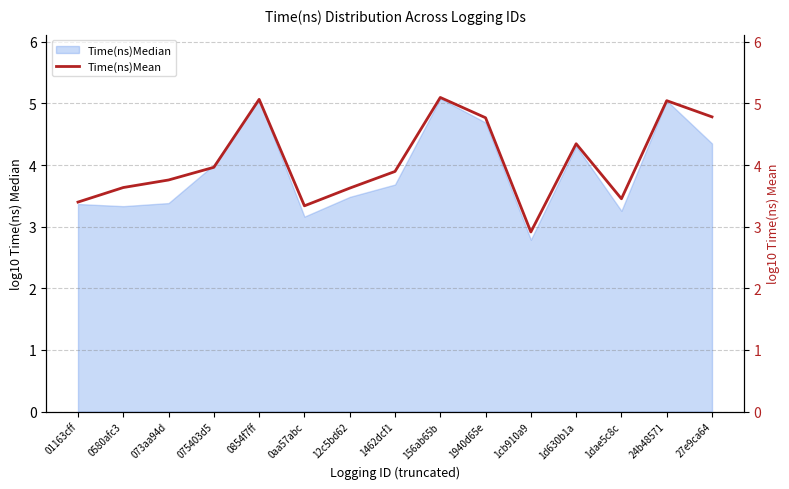

How many data points does each series have?

15